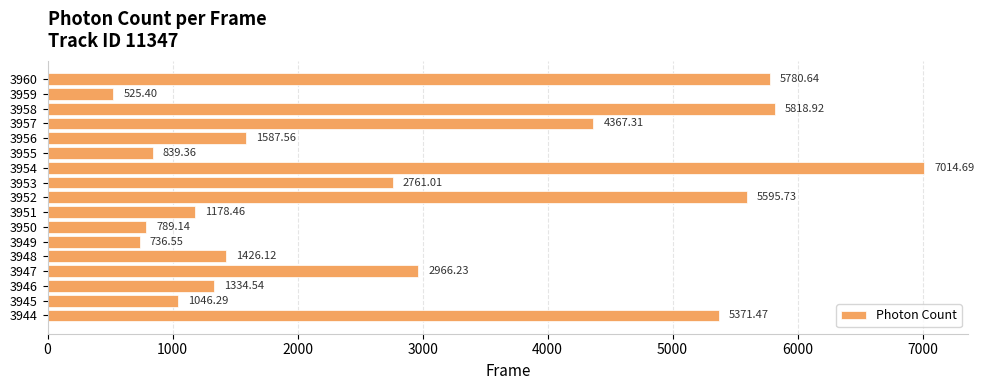

Rank the categories by value from lowest to highest.

3959, 3949, 3950, 3955, 3945, 3951, 3946, 3948, 3956, 3953, 3947, 3957, 3944, 3952, 3960, 3958, 3954